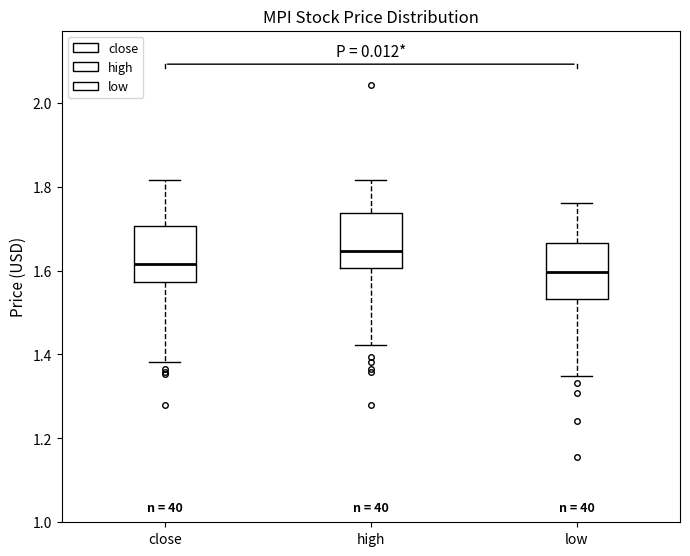

Where does the upper whisker of the box for low end on the y-axis? The values are not printed on the chart, so give them approximately, as read against the axis.

1.76